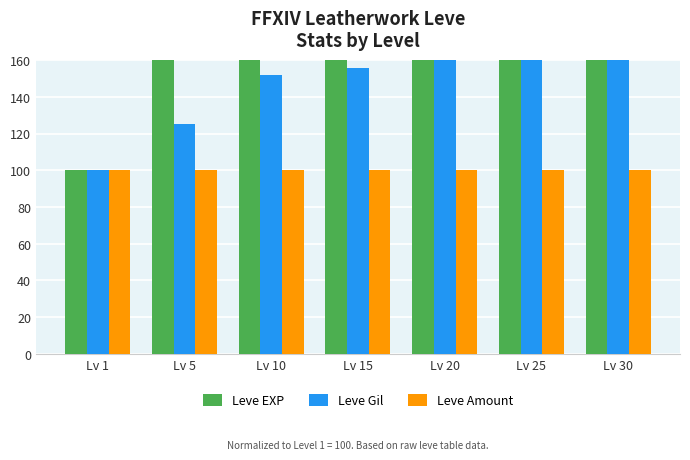

What is the minimum value for Leve Gil?

100.0